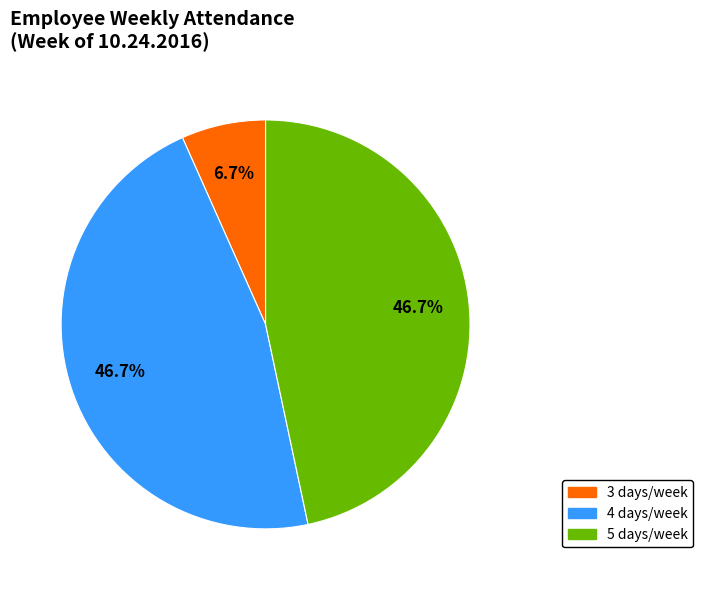

Is there a majority slice in this chart?

No